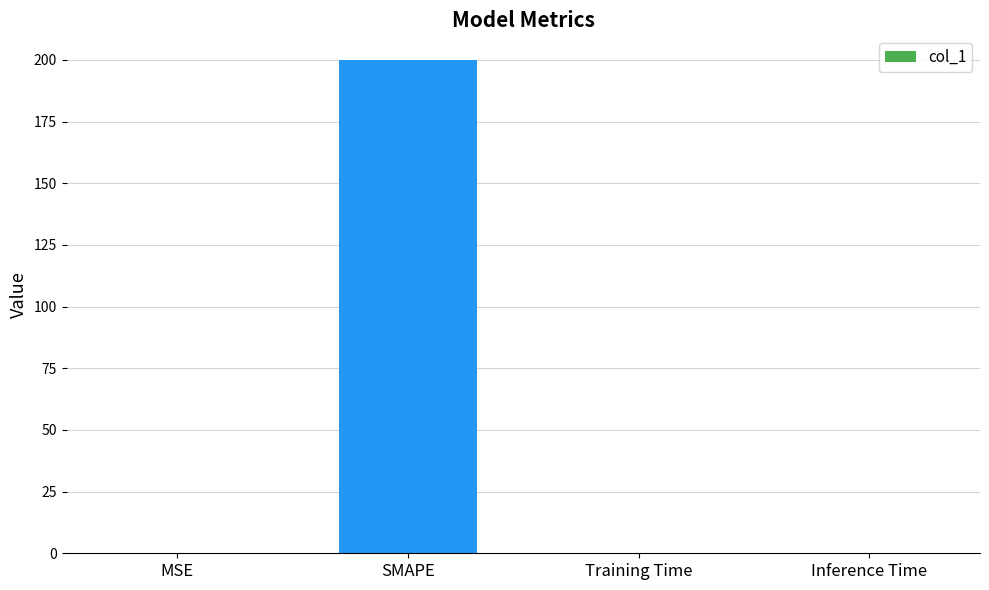

Are the bars grouped side by side (vs. stacked)?

No